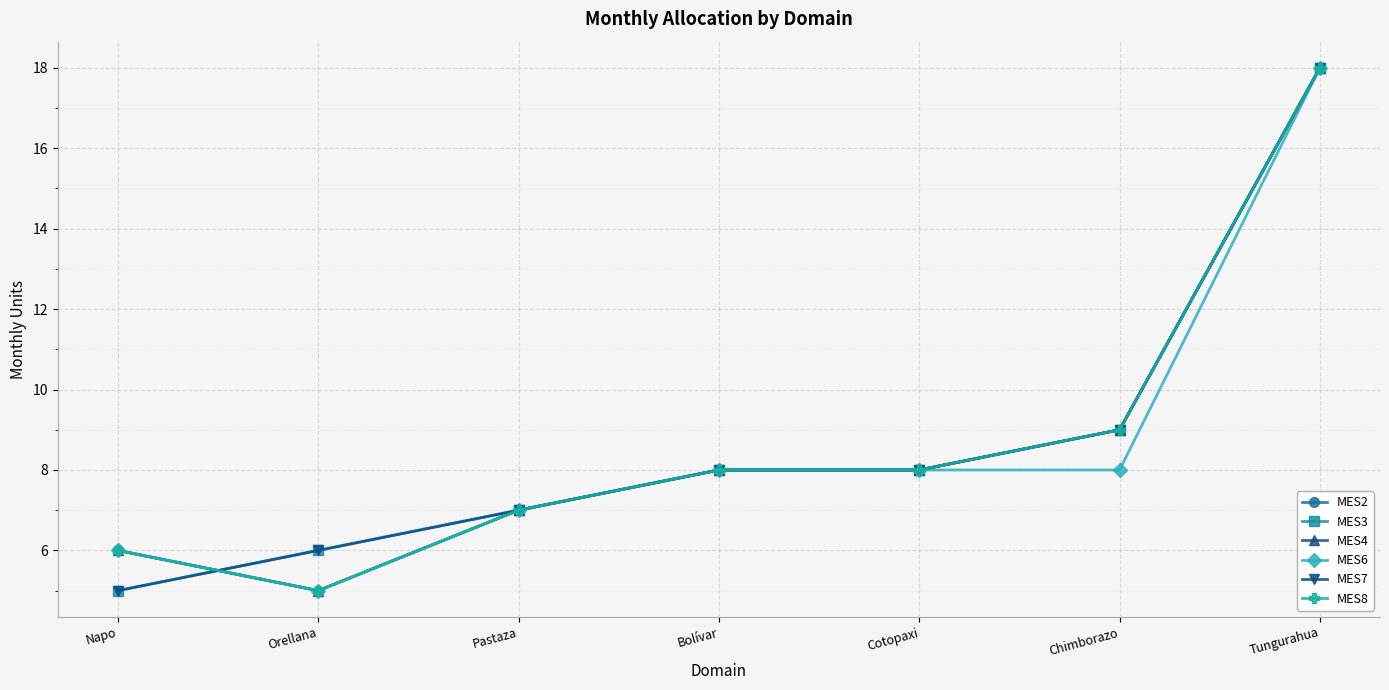

What is the difference between the second highest and minimum values in the MES6 series?

3